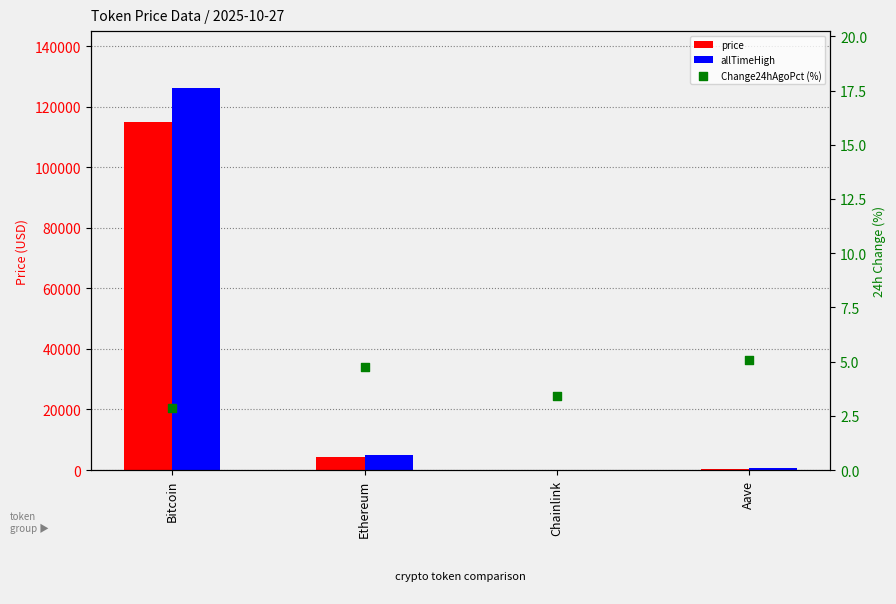

At how many categories does at least one series exceed 6746?

1